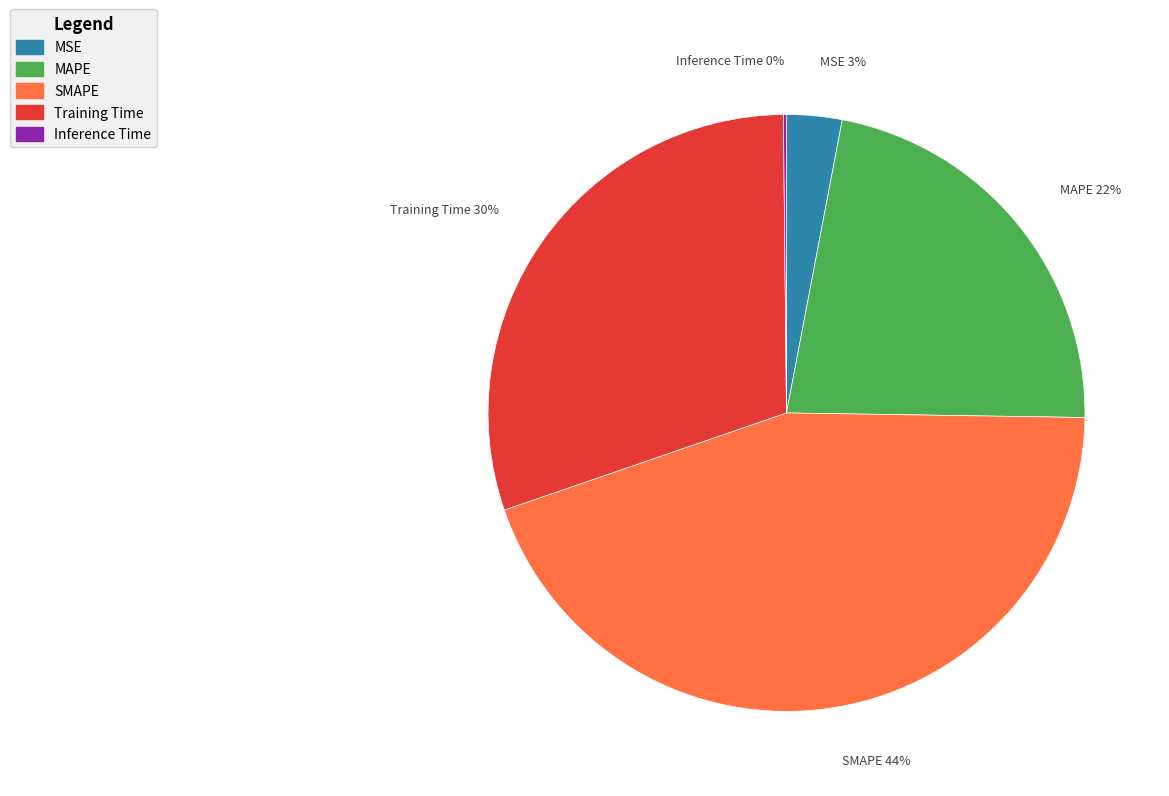

Is there a majority slice in this chart?

No